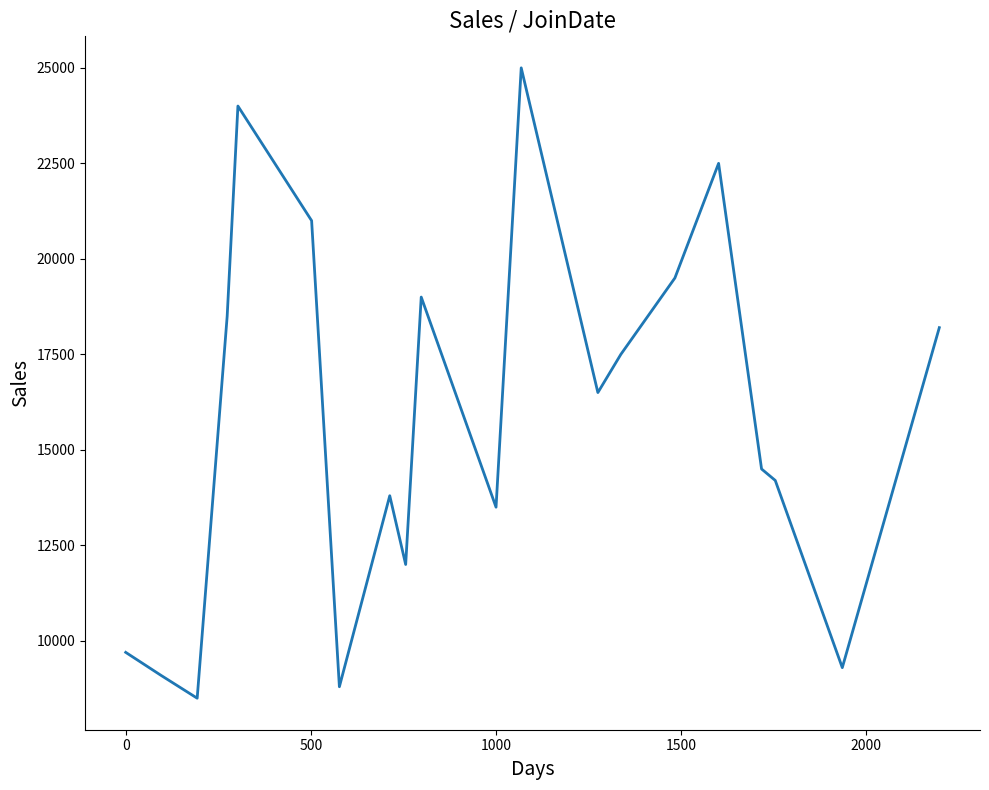

How many lines are shown in the chart?

1